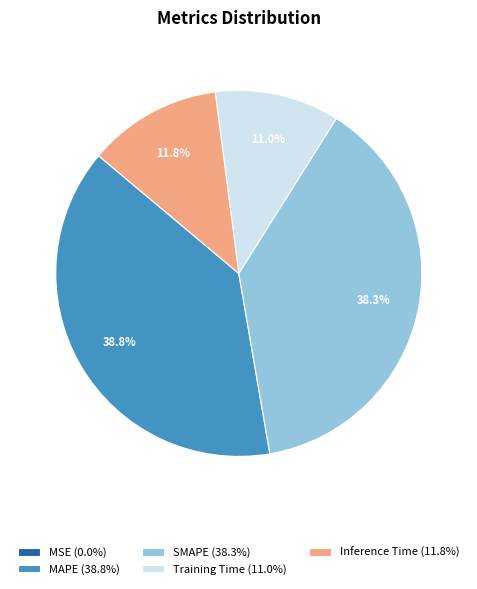

What percentage do SMAPE (38.3%) and Inference Time (11.8%) together represent?

50.2%